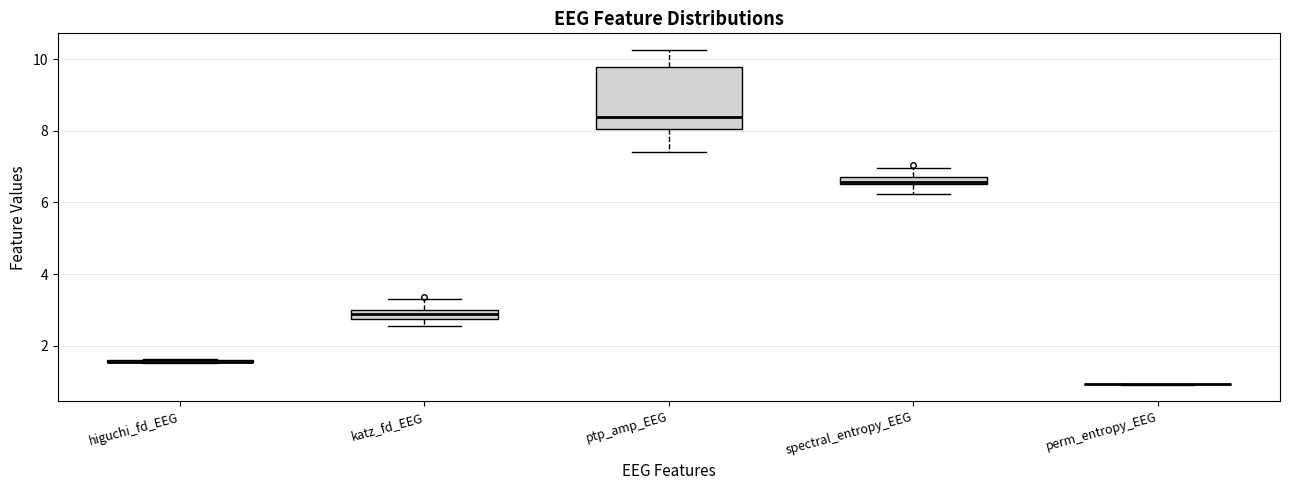

Which box is the tallest, from its lower edge to its upper edge?

ptp_amp_EEG